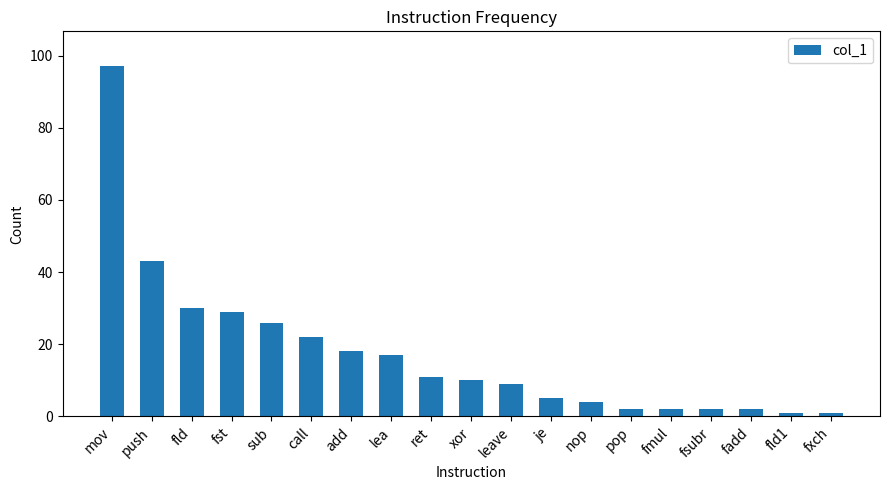

What is the label of the 12th bar from the left?

je